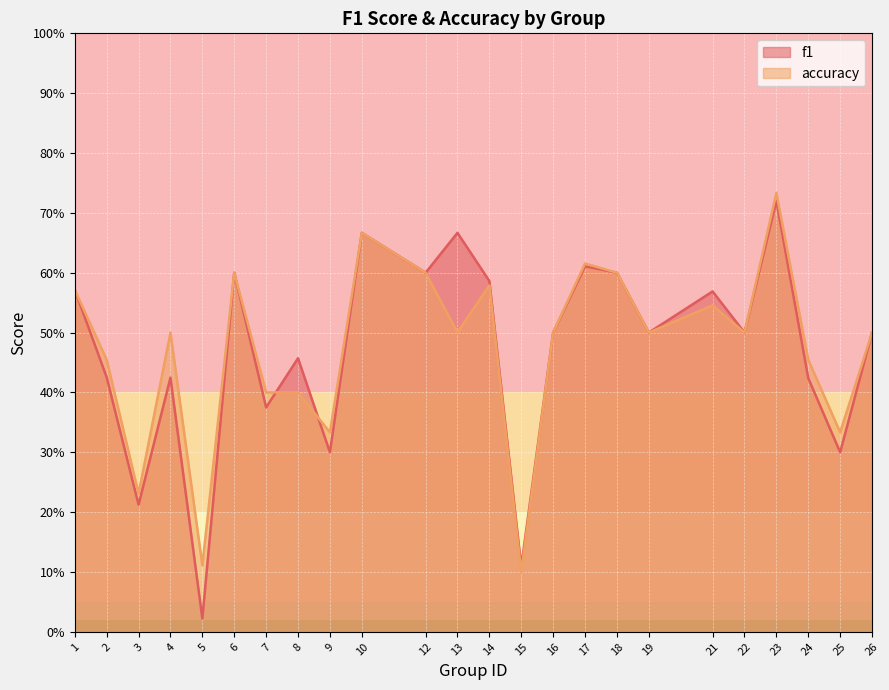

Between which two adjacent categories do accuracy and f1 first intersect?

7 and 8